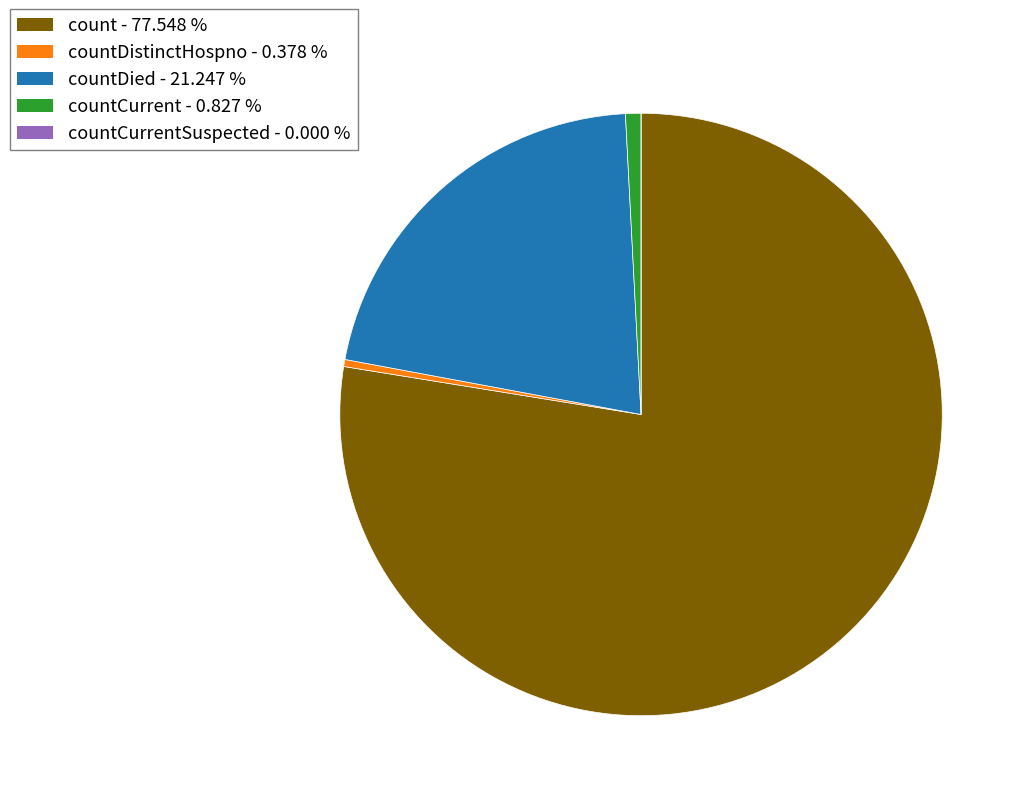

Is there a majority slice in this chart?

Yes